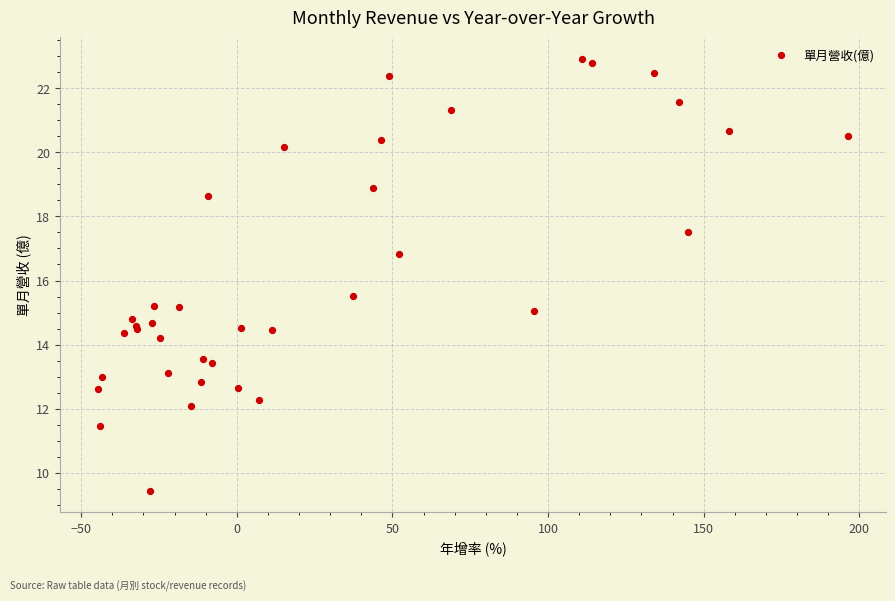

What Y value in the scatter plot is closest to 16?

15.5